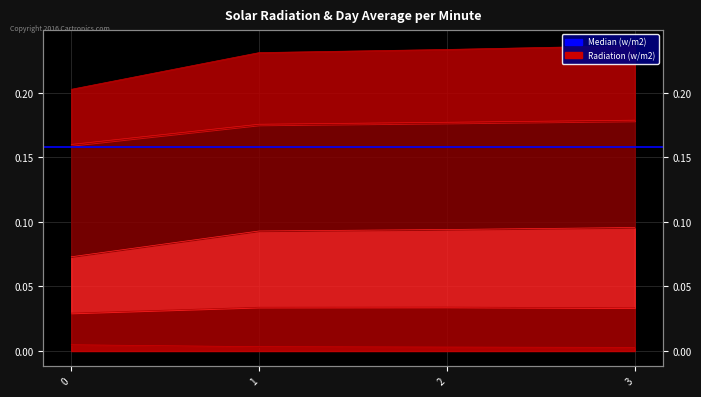

Reading left to right, extract all data points from this chart.

col_0: 0=0.0	1=0.0	2=0.0	3=0.0
col_1: 0=0.0	1=0.0	2=0.0	3=0.0
col_2: 0=0.2	1=0.2	2=0.2	3=0.2
col_3: 0=0.1	1=0.1	2=0.1	3=0.1
col_5: 0=0.2	1=0.2	2=0.2	3=0.2